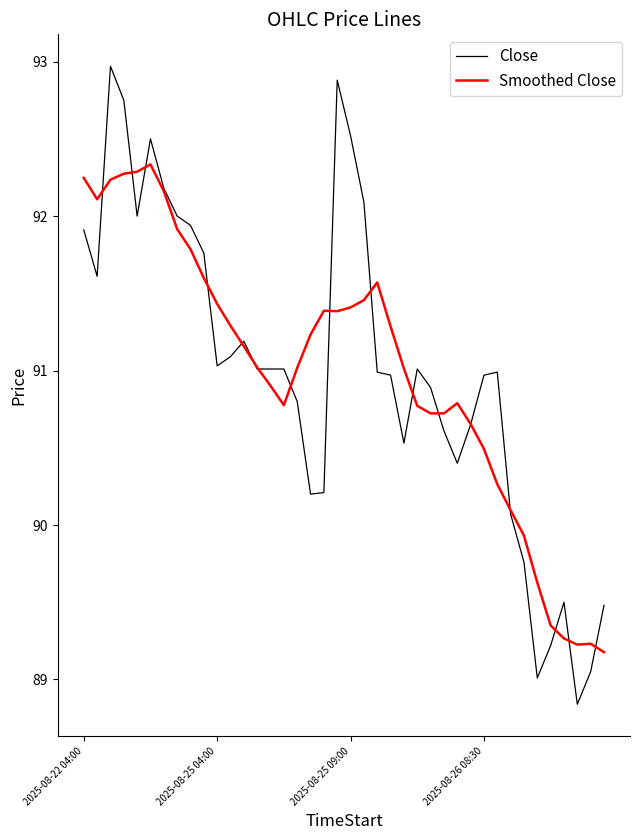

What is the smallest value displayed?

88.8